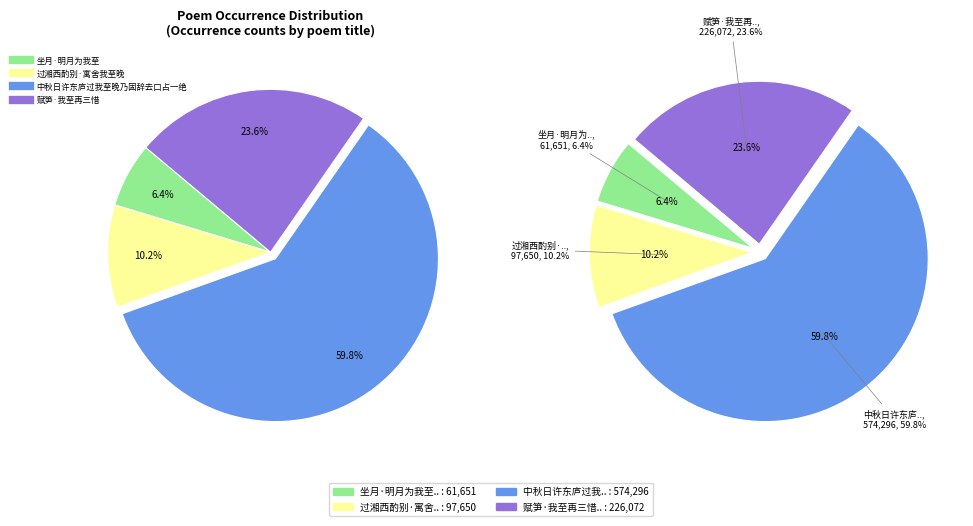

Combined, what portion of the pie is 中秋日许东庐过我至晚乃固辞去口占一绝 and 赋笋·我至再三惜?

83.4%